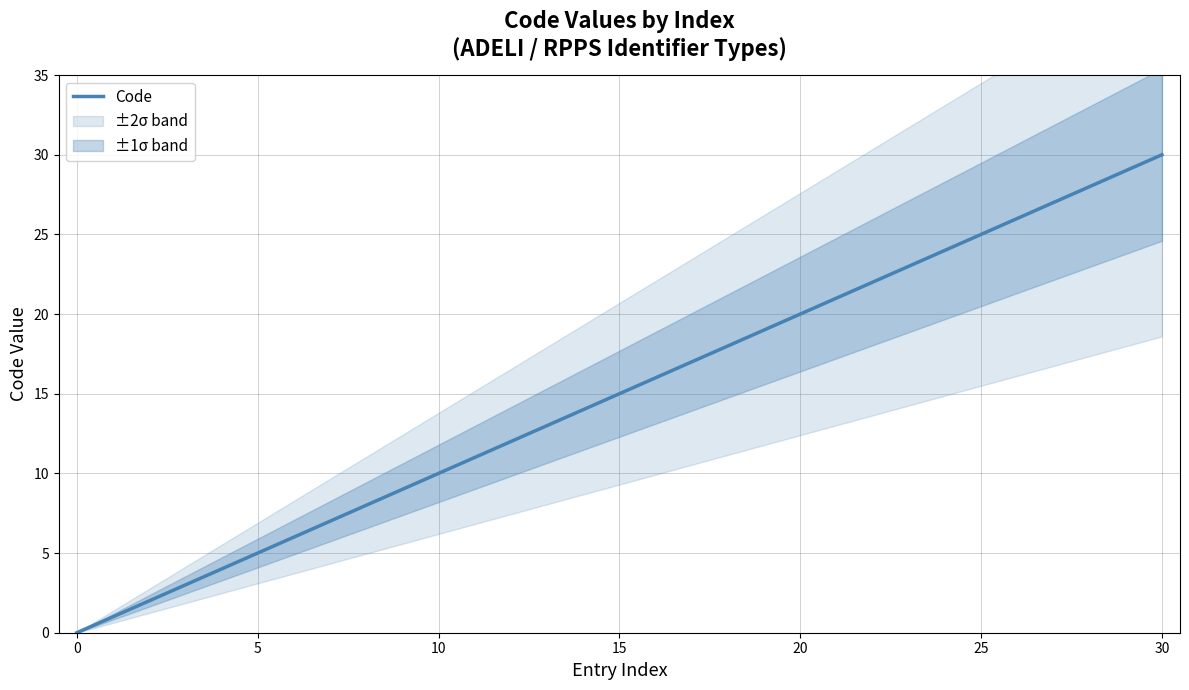

Which category has the highest value in the Code series?

30